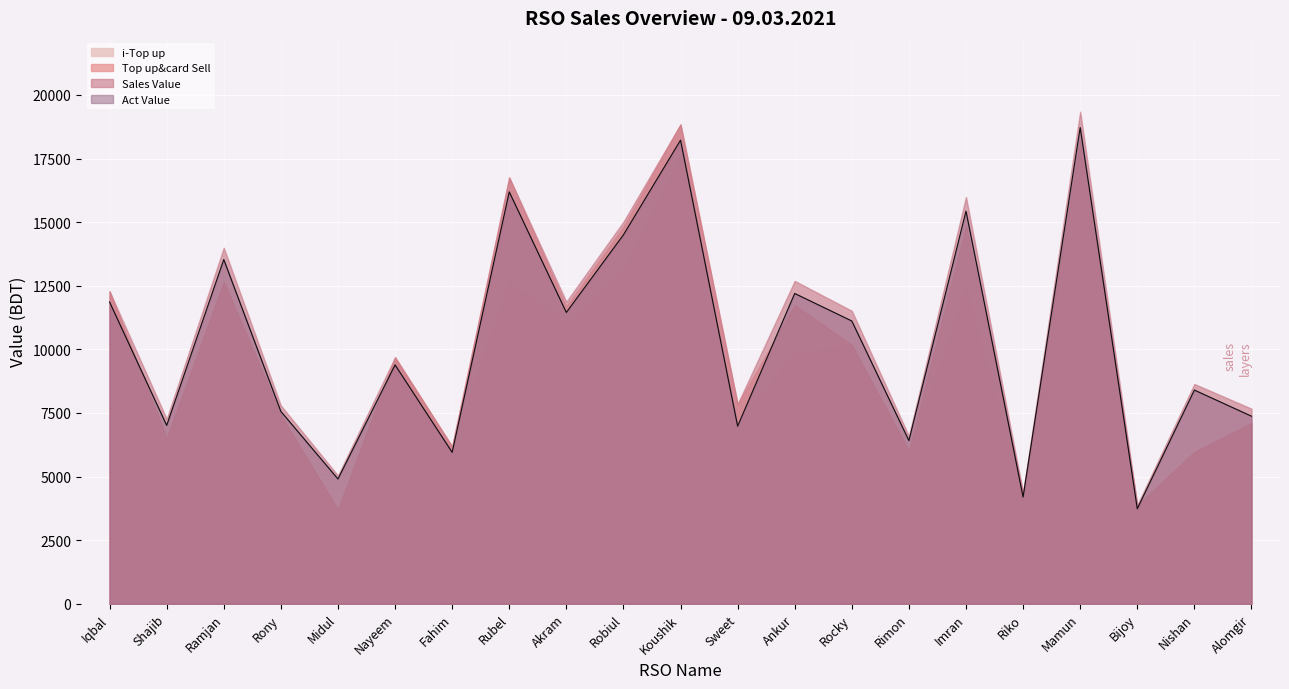

What is the label of the 4th point from the left?

Rony